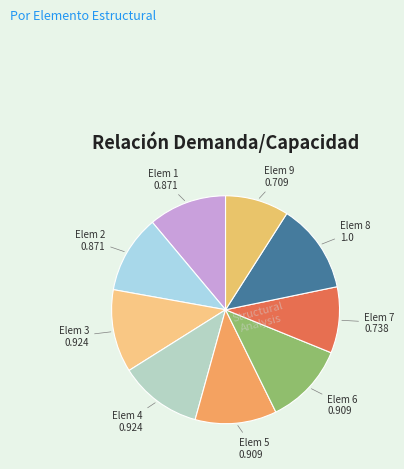

Count the number of slices in the pie.

9